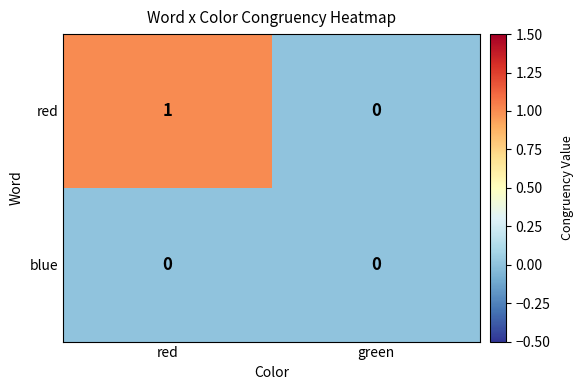

Between red and green, which series saw the biggest shift?

red